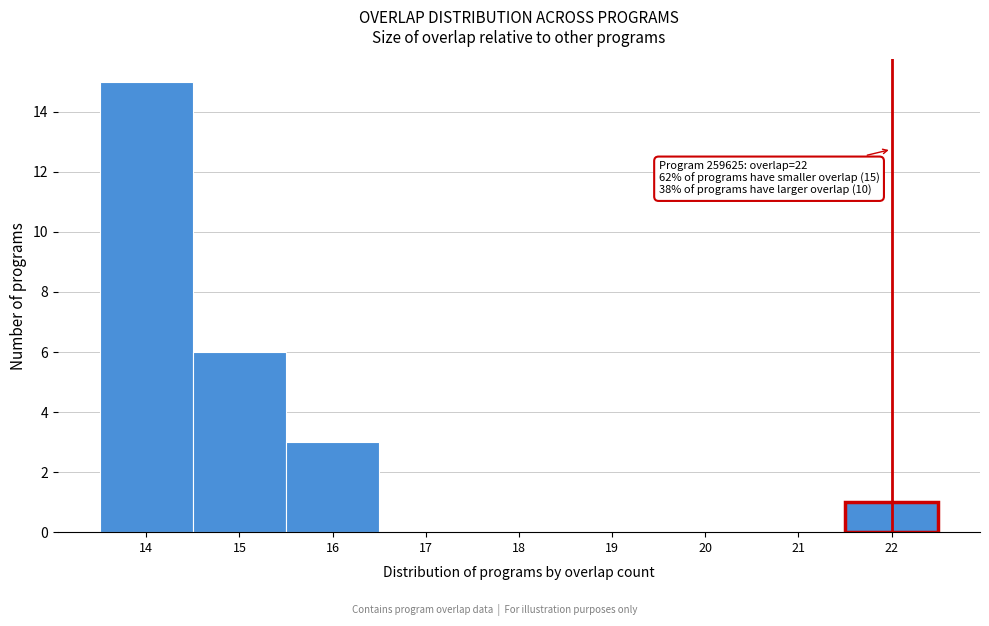

Which range on the x-axis has the tallest bar?

13.5 to 14.5